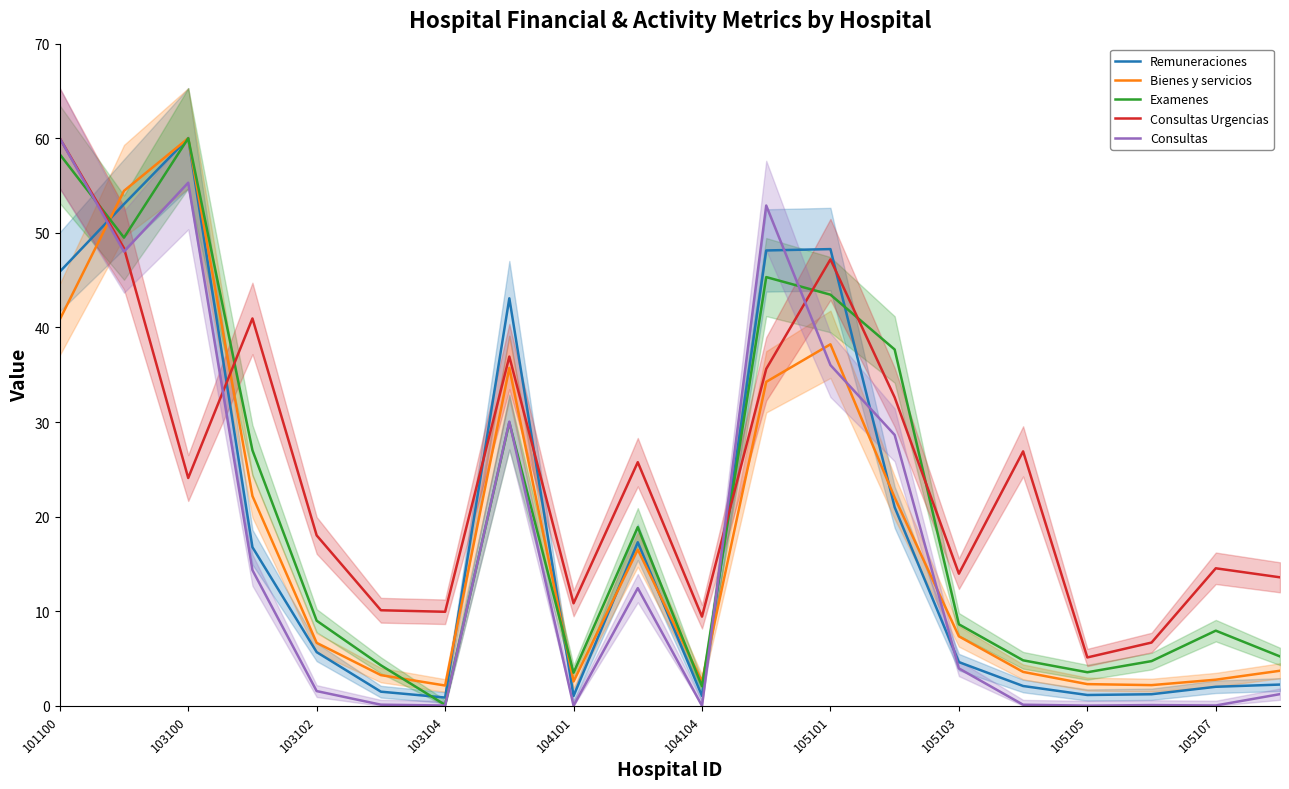

The Remuneraciones series shows 1.1 at 105105. True or false?

True